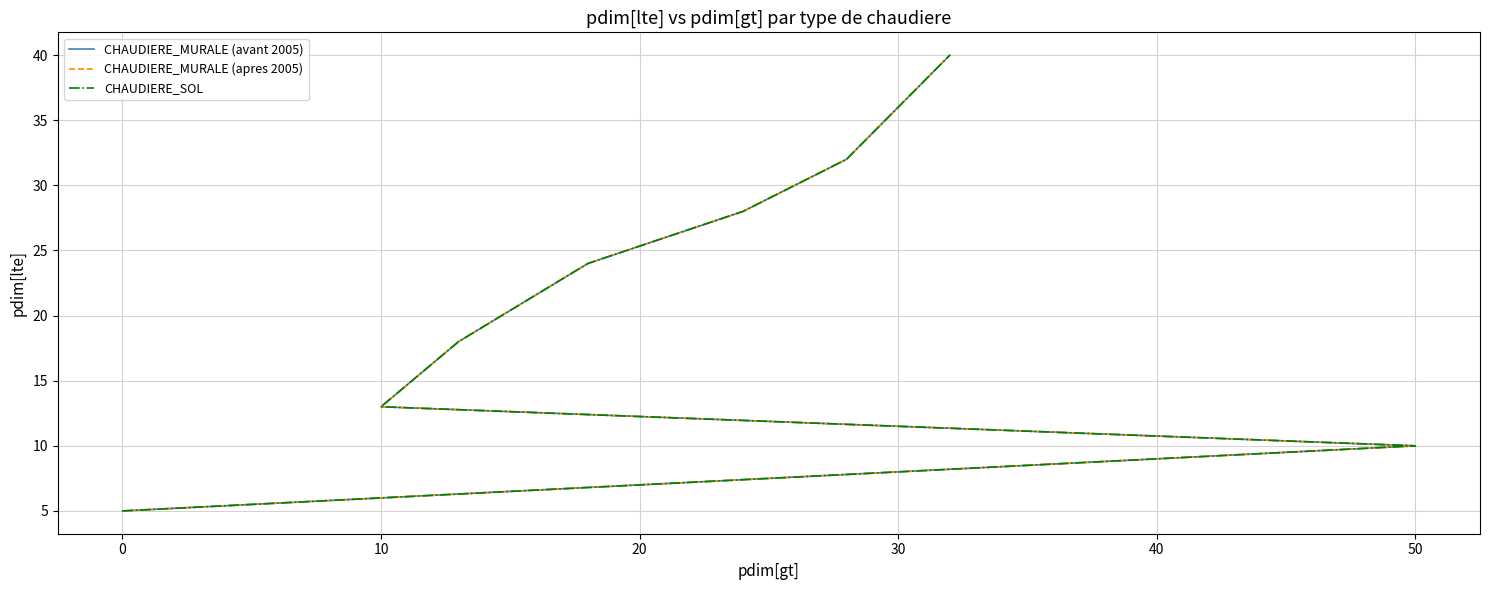

True or false: CHAUDIERE_MURALE (avant 2005) and CHAUDIERE_SOL intersect in this chart.

False